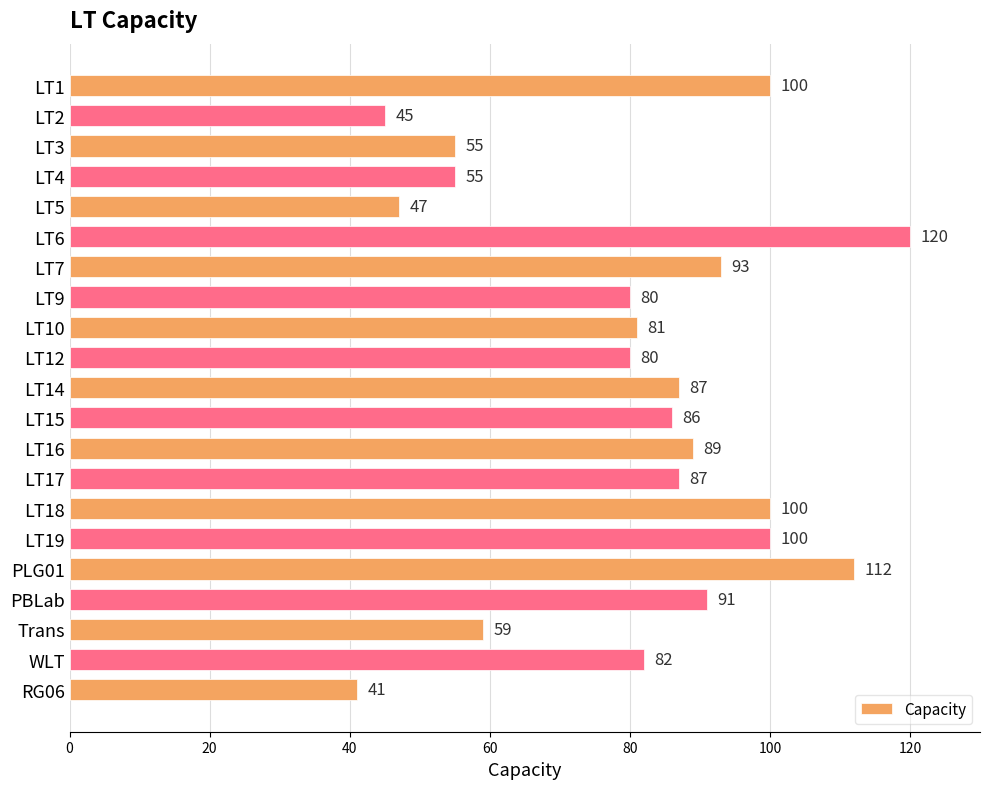

Reading bottom to top, extract all data points from this chart.

41	82	59	91	112	100	100	87	89	86	87	80	81	80	93	120	47	55	55	45	100